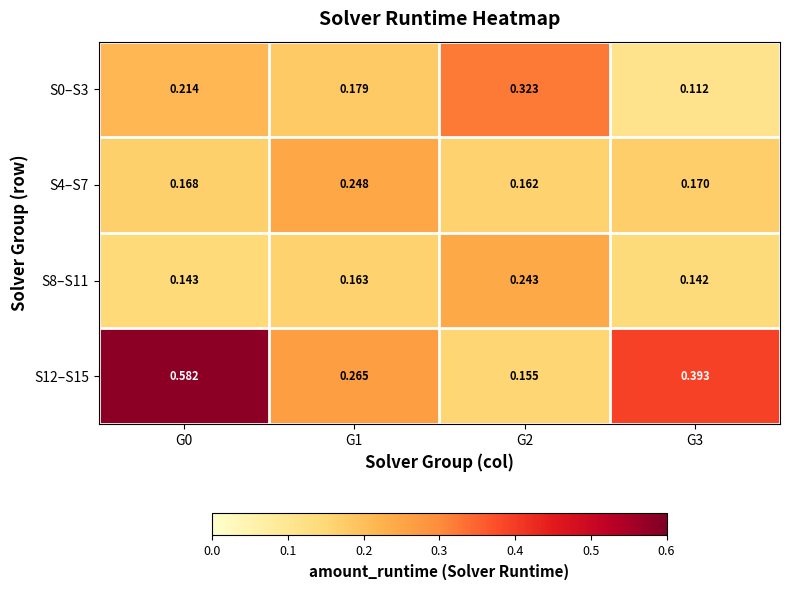

Is the value of S4–S7 at G2 greater than the value of S0–S3 at G1?

No